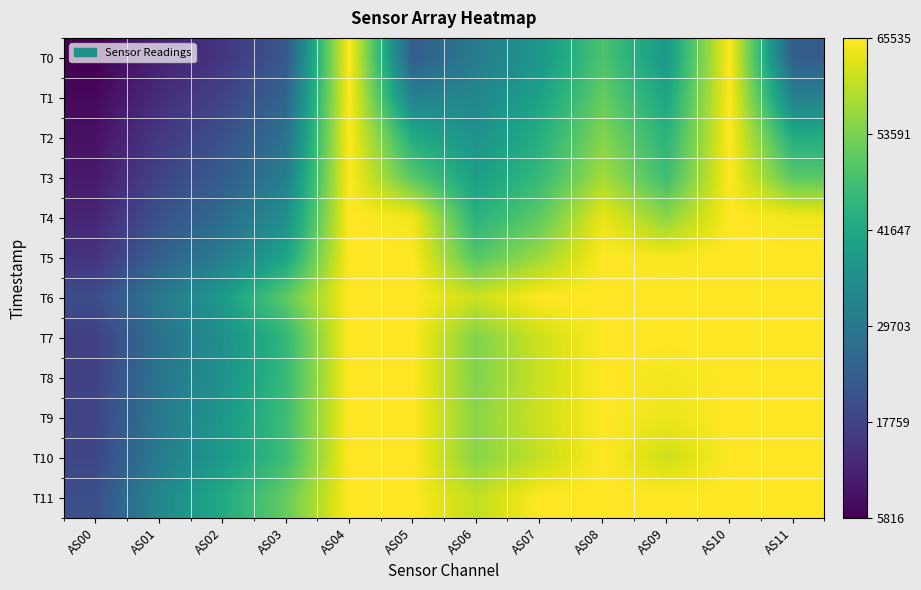

What is the total value across all series at AS10?

786420